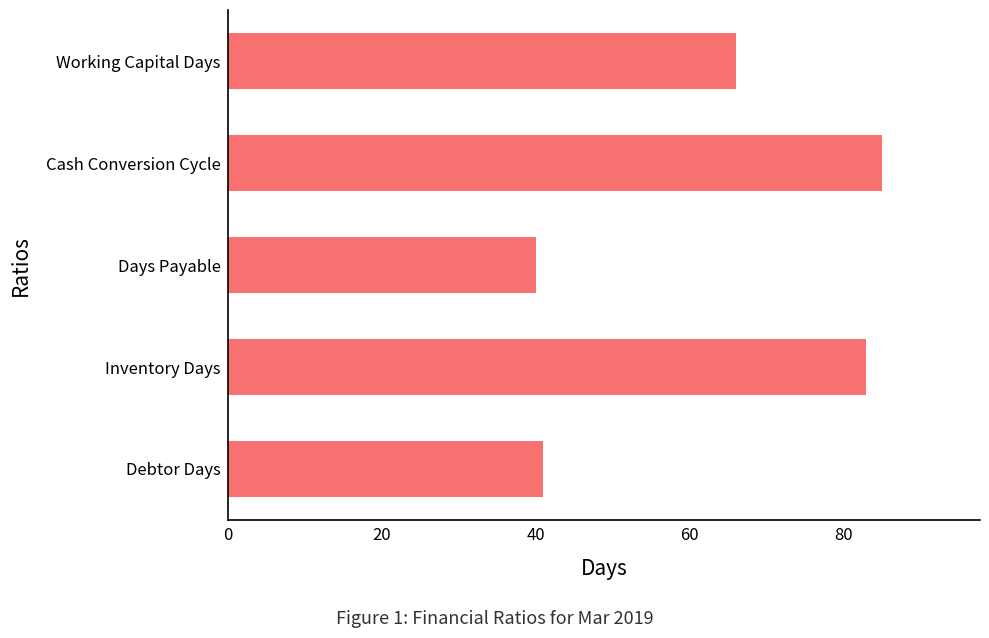

Between Cash Conversion Cycle and Working Capital Days, which is larger?

Cash Conversion Cycle